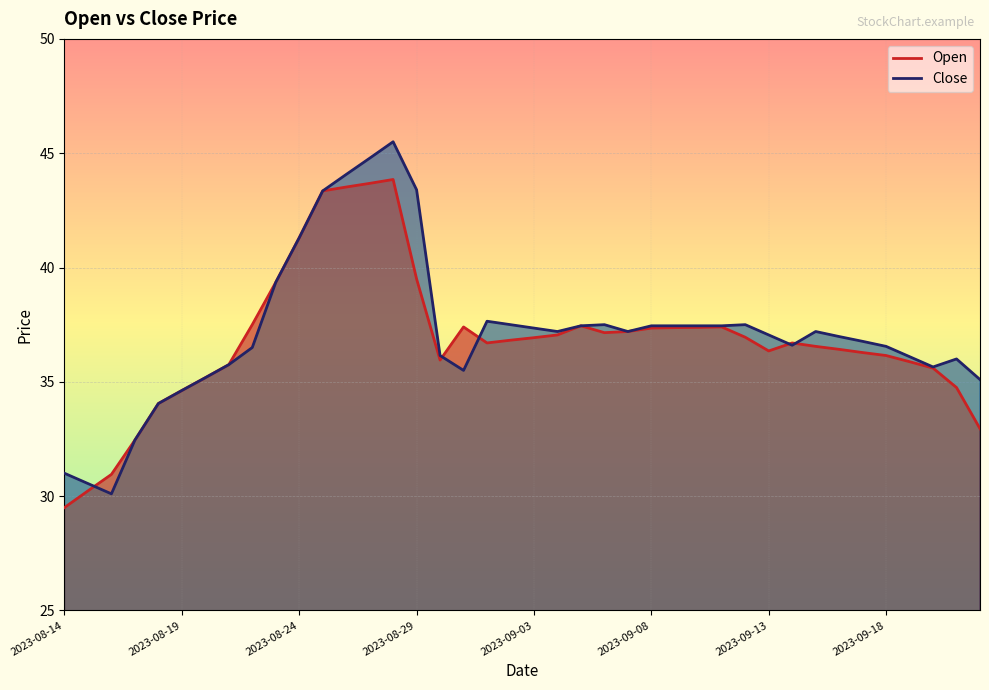

How many interior local valleys does the Open series have?

4